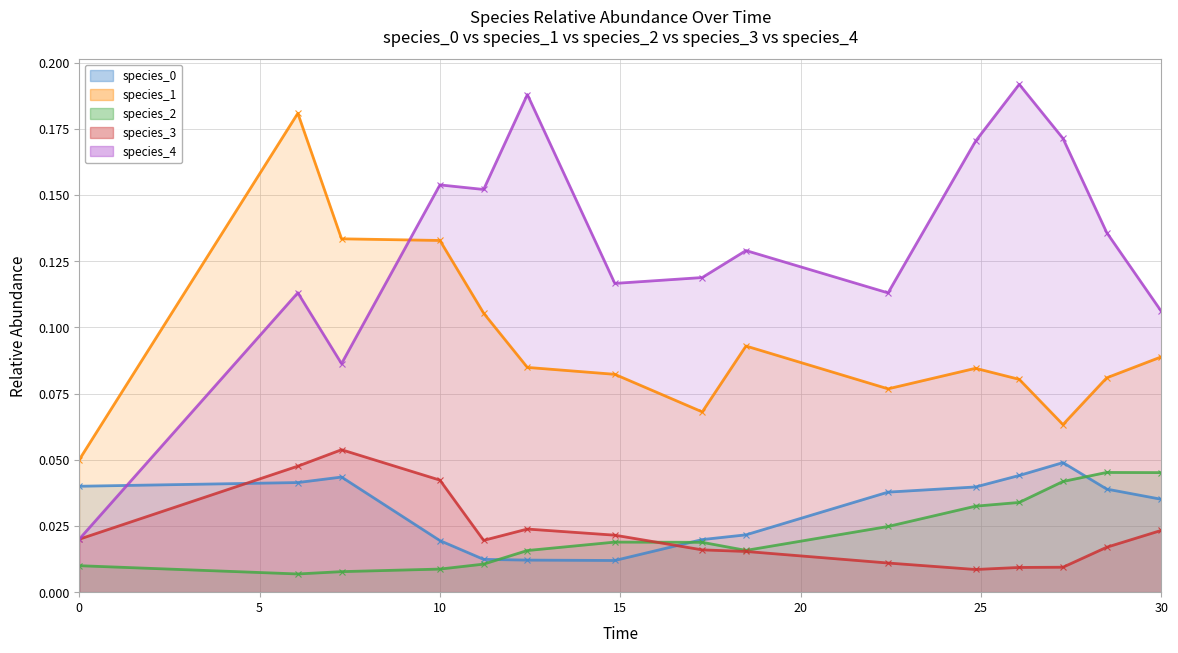

Which has a higher value, 25 or 30?

25